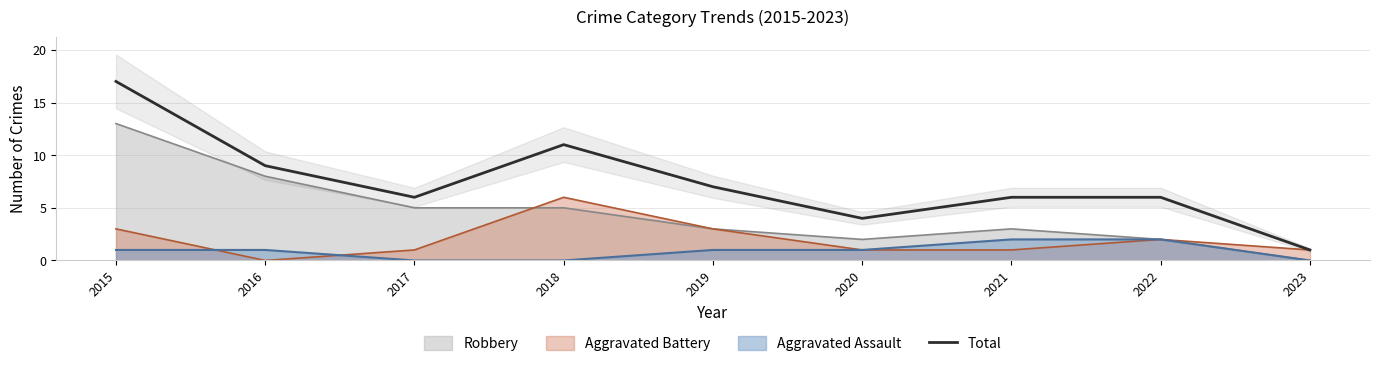

Rank the categories by value from highest to lowest.

2015, 2018, 2016, 2019, 2017, 2021, 2022, 2020, 2023